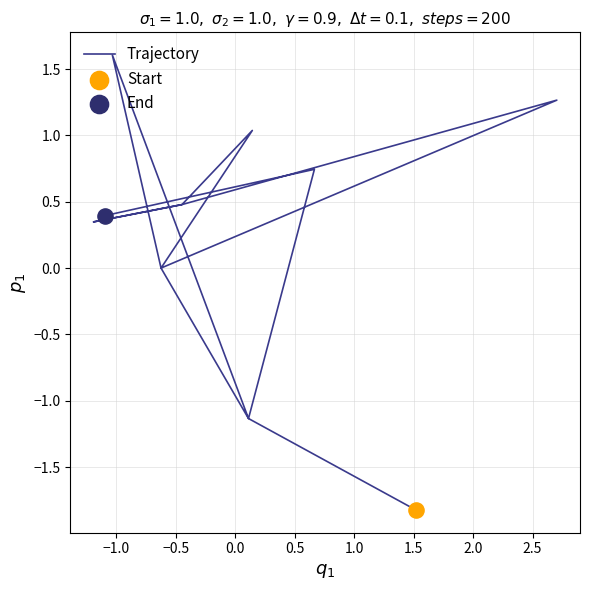

What is the change in value from 1.0 to 2.0?

-0.7